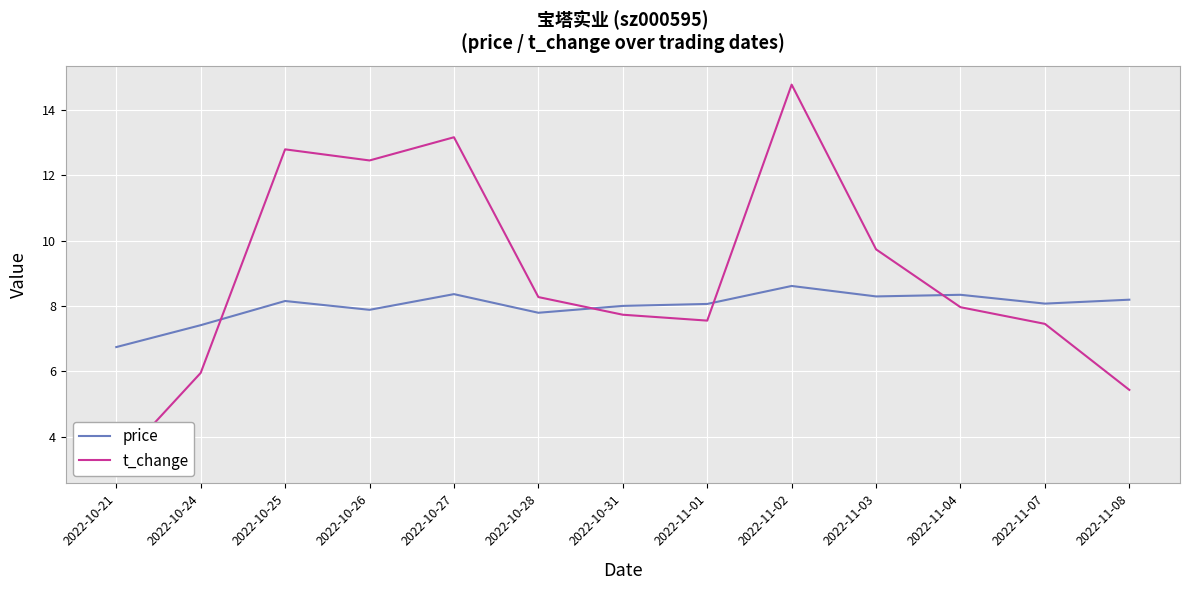

Which series has the largest range (max minus min)?

t_change